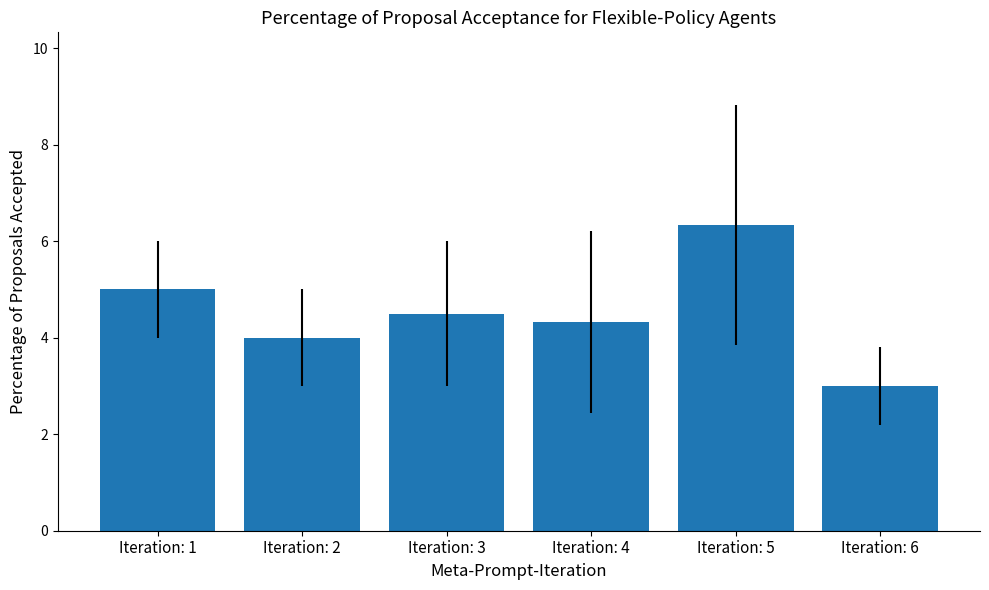

Rank the categories by value from lowest to highest.

Iteration: 6, Iteration: 2, Iteration: 4, Iteration: 3, Iteration: 1, Iteration: 5